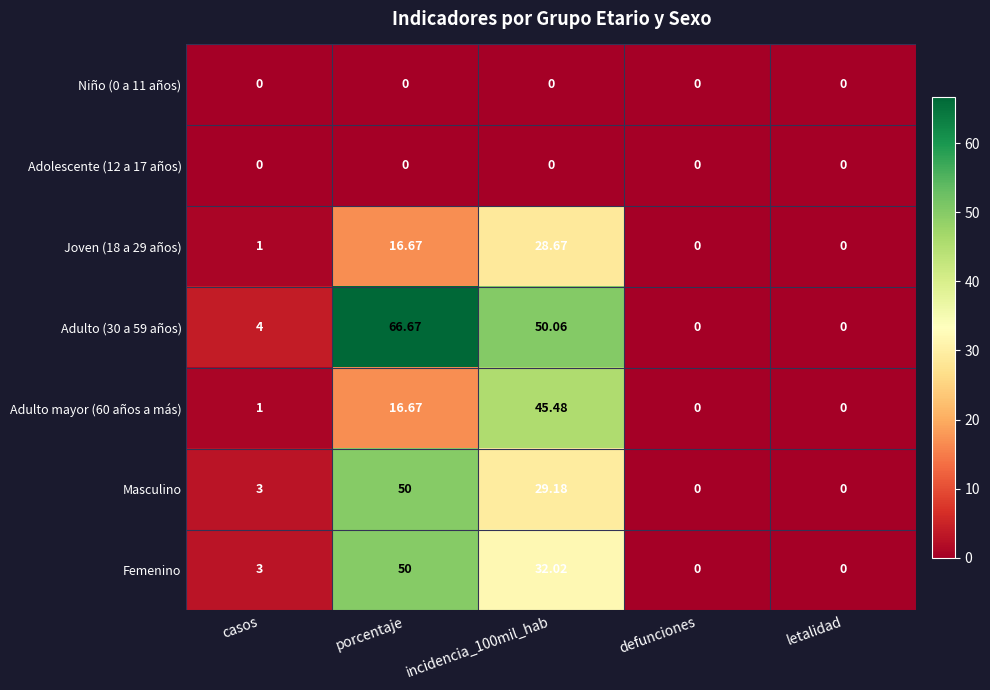

At which category is the sum across all series the highest?

porcentaje